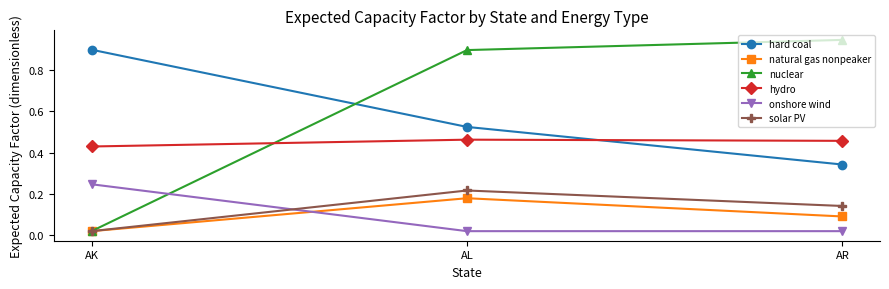

Between AL and AR, which series saw the biggest shift?

hard coal